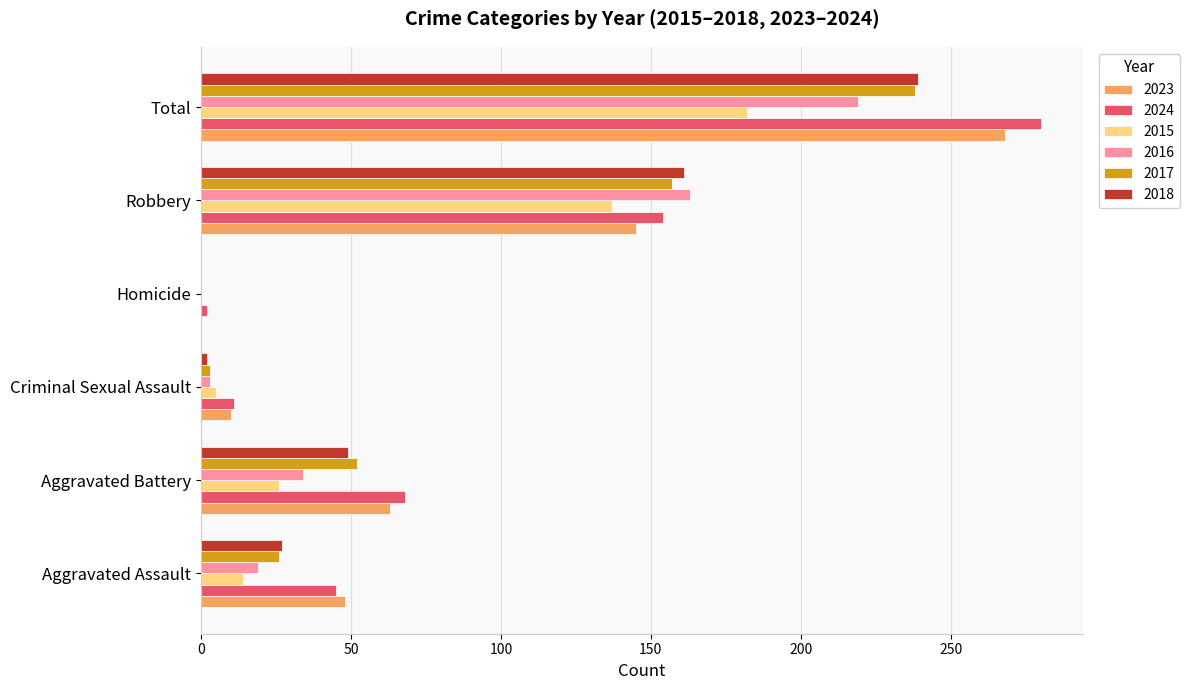

Which series has the widest spread of values?

2024